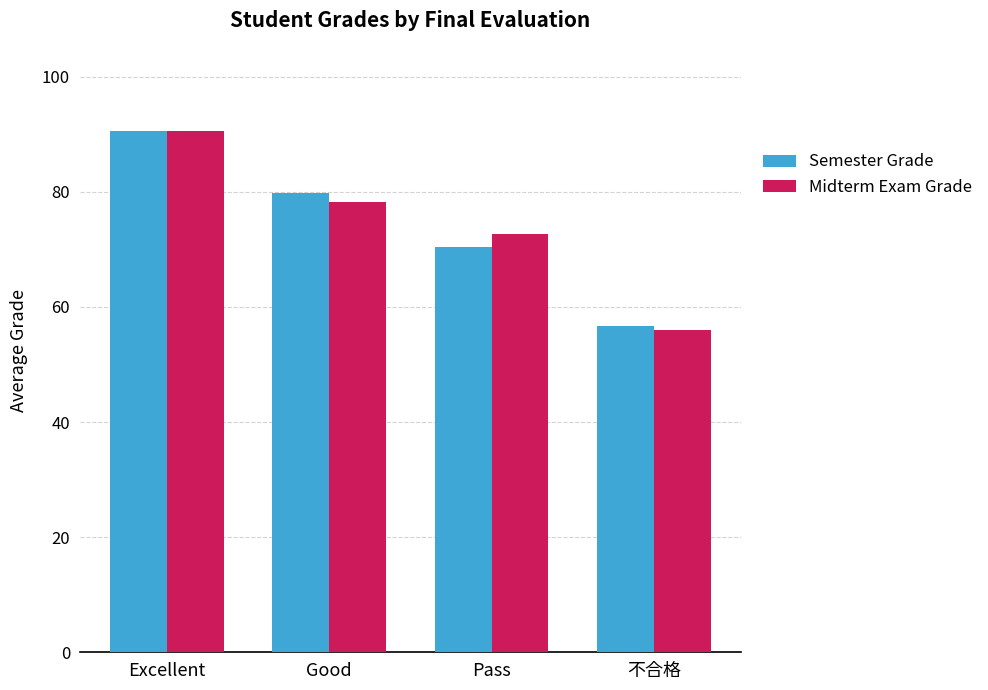

What value does the Semester Grade series have at Pass?

70.4